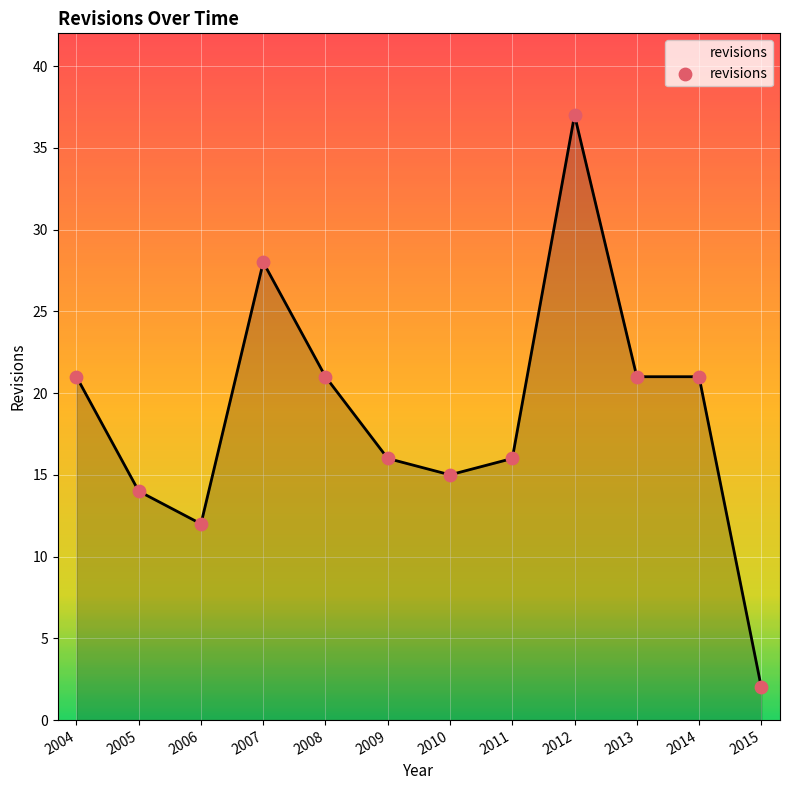

Approximately how many times larger is the value at 2005 compared to 2004?

0.7